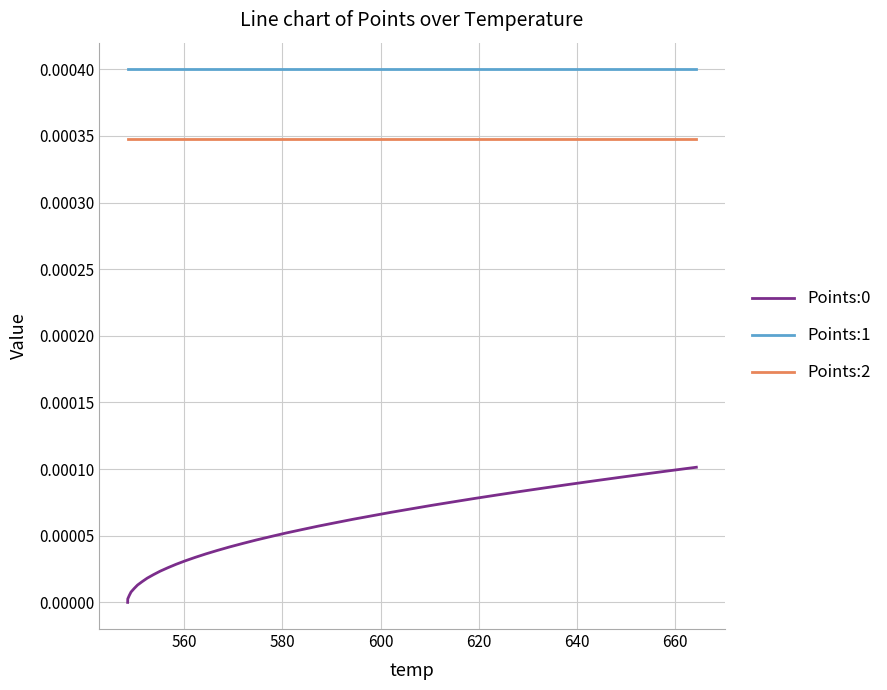

Which series has the largest total across all categories?

Points:1